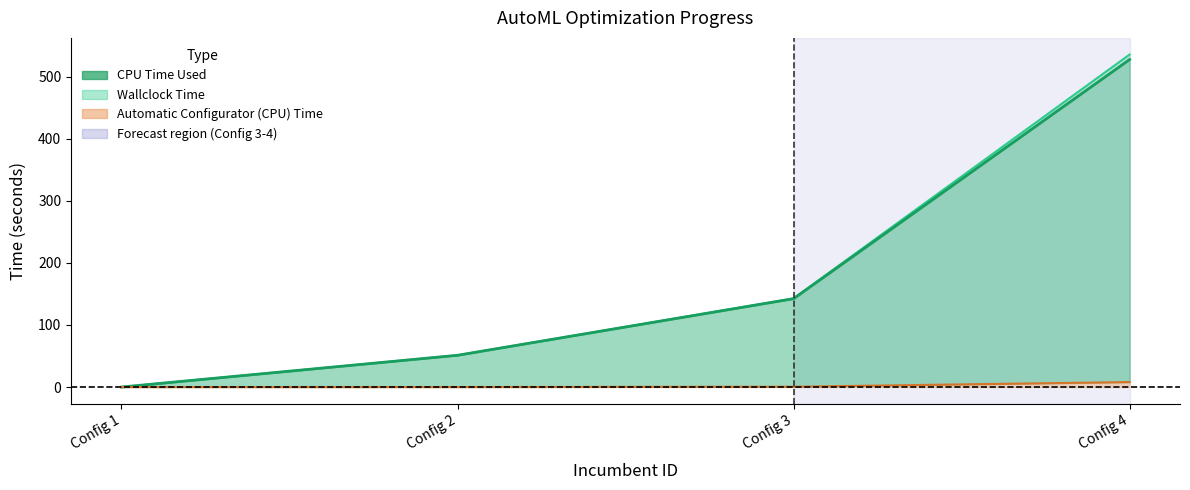

How many intersections are there between Automatic Configurator (CPU) Time and CPU Time Used?

1